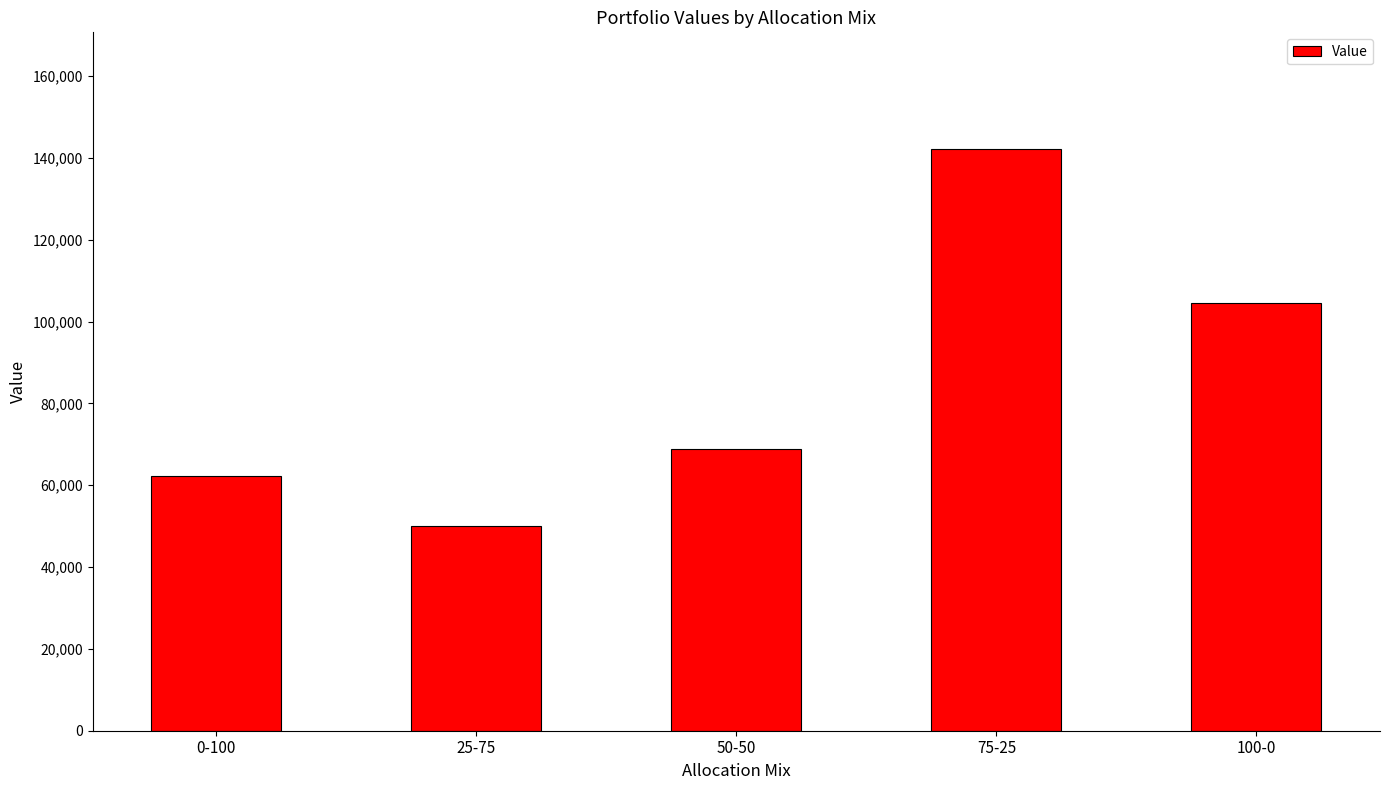

Rank the categories by value from lowest to highest.

25-75, 0-100, 50-50, 100-0, 75-25